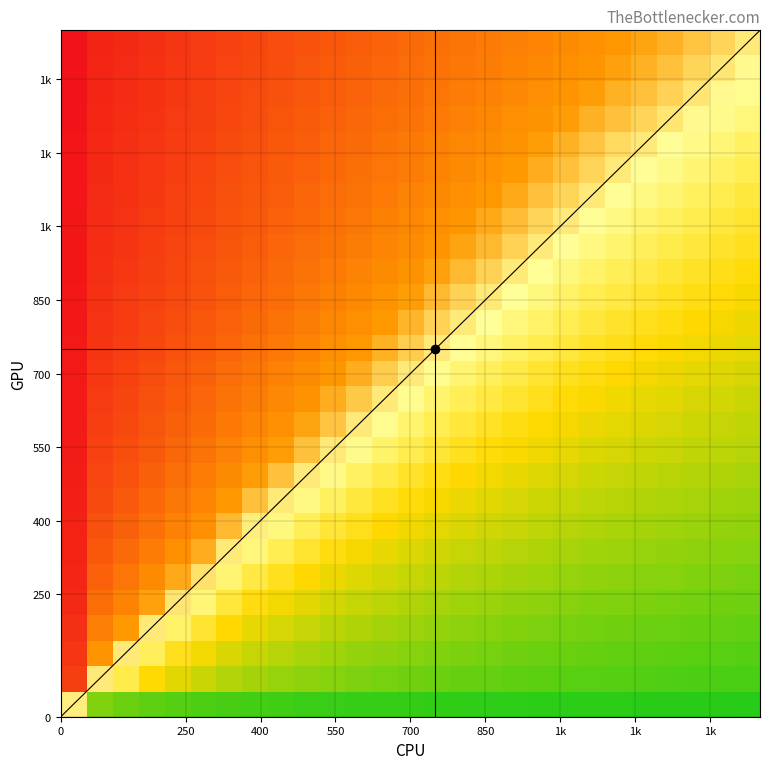

How many categories are shown in the chart?

27